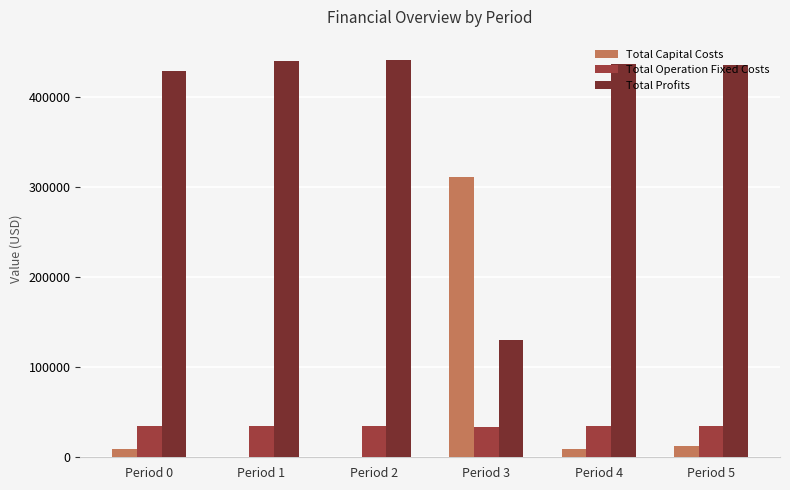

What is the total value across all series at Period 3?

474951.7